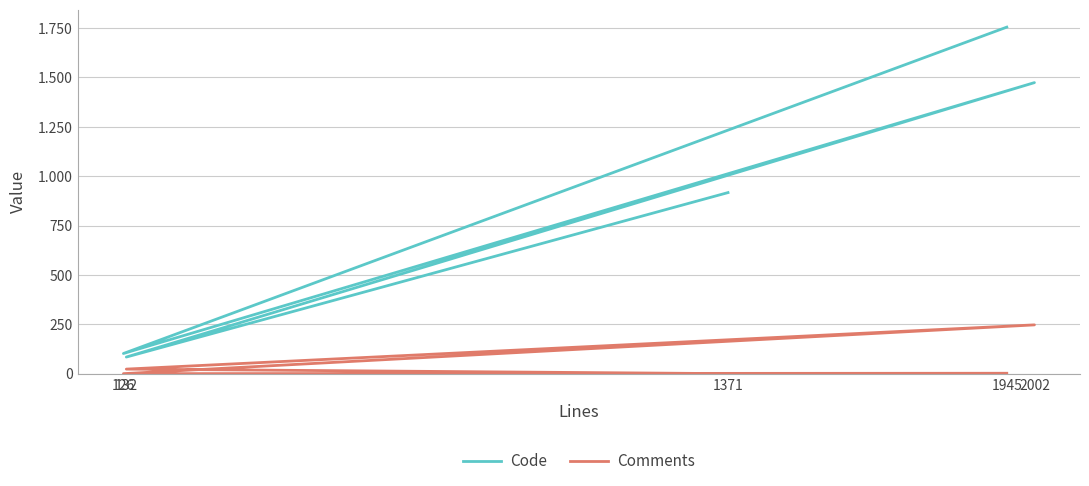

Which series has the largest range (max minus min)?

Code